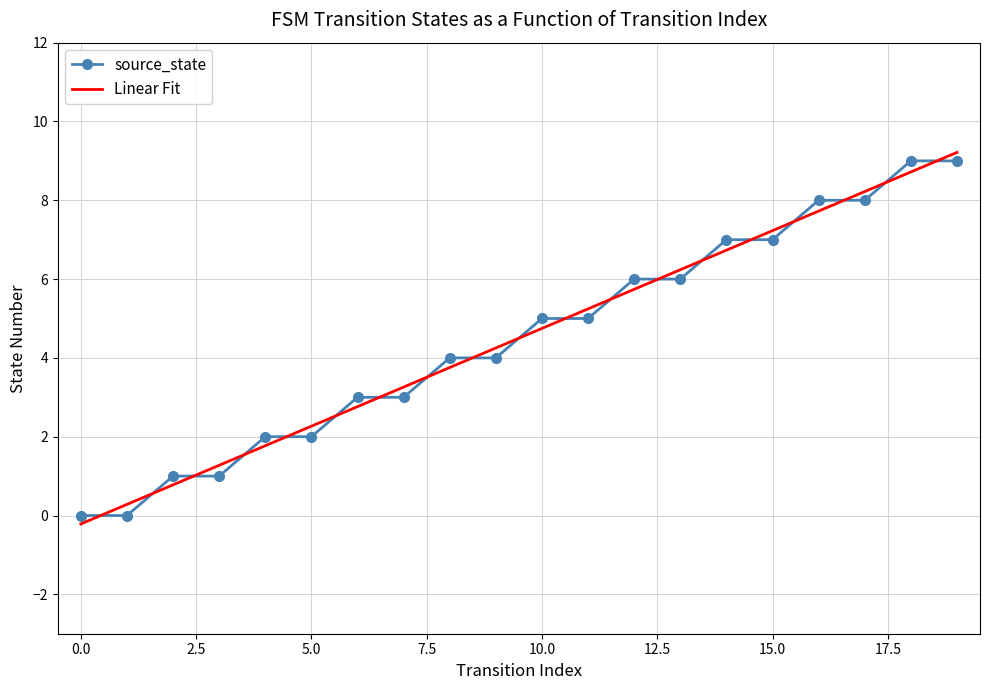

What is the value of the 19th point from the left?

9